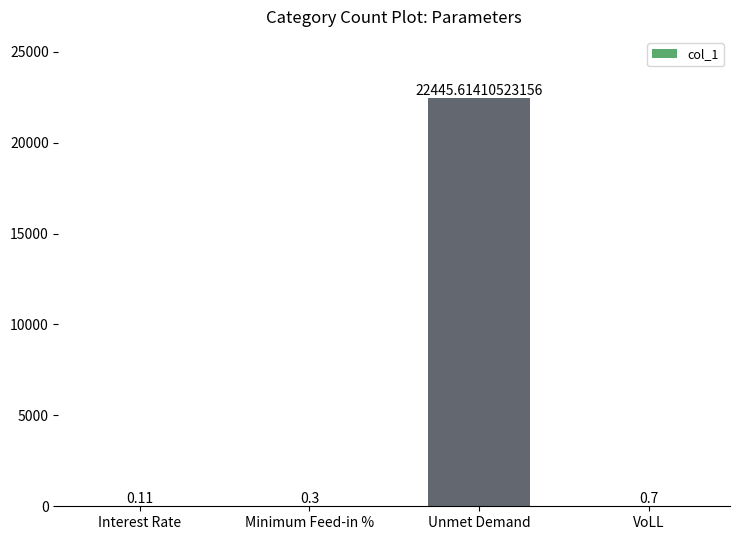

How many categories are shown in the chart?

4